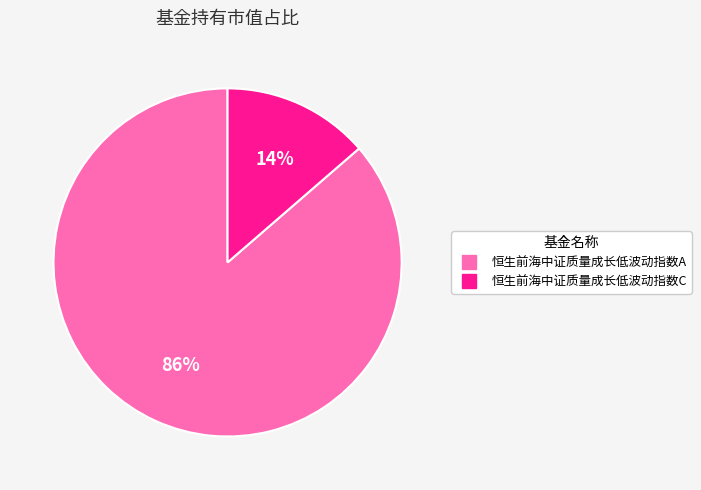

How many segments does this pie chart have?

2